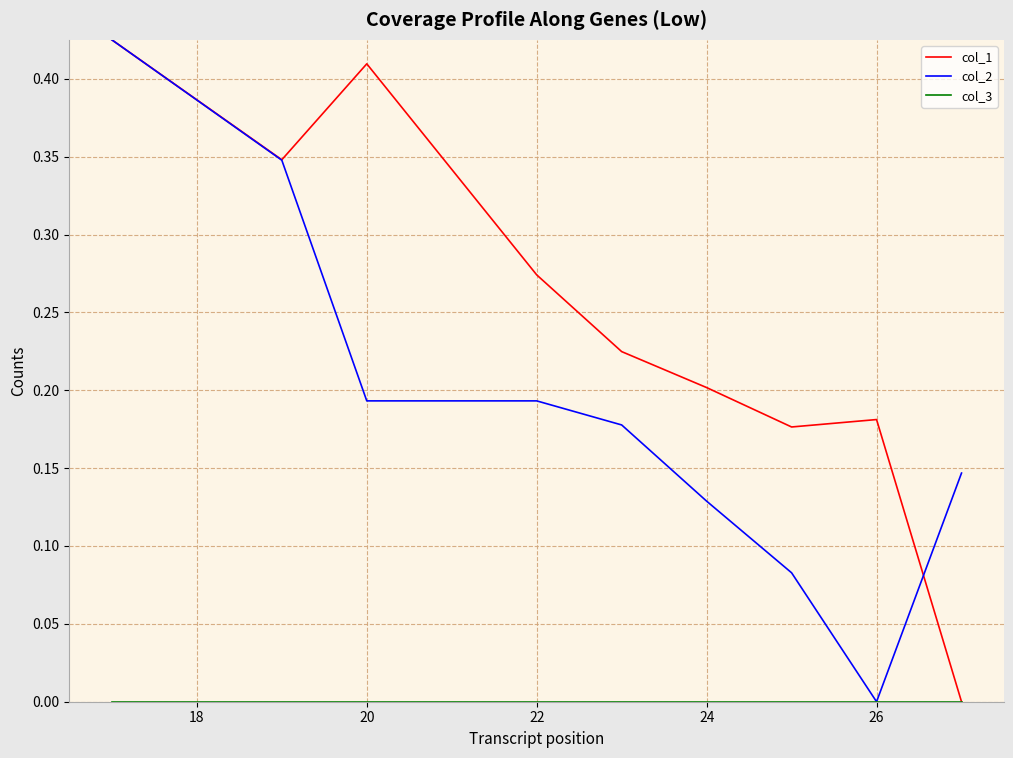

Which series has the largest total across all categories?

col_1